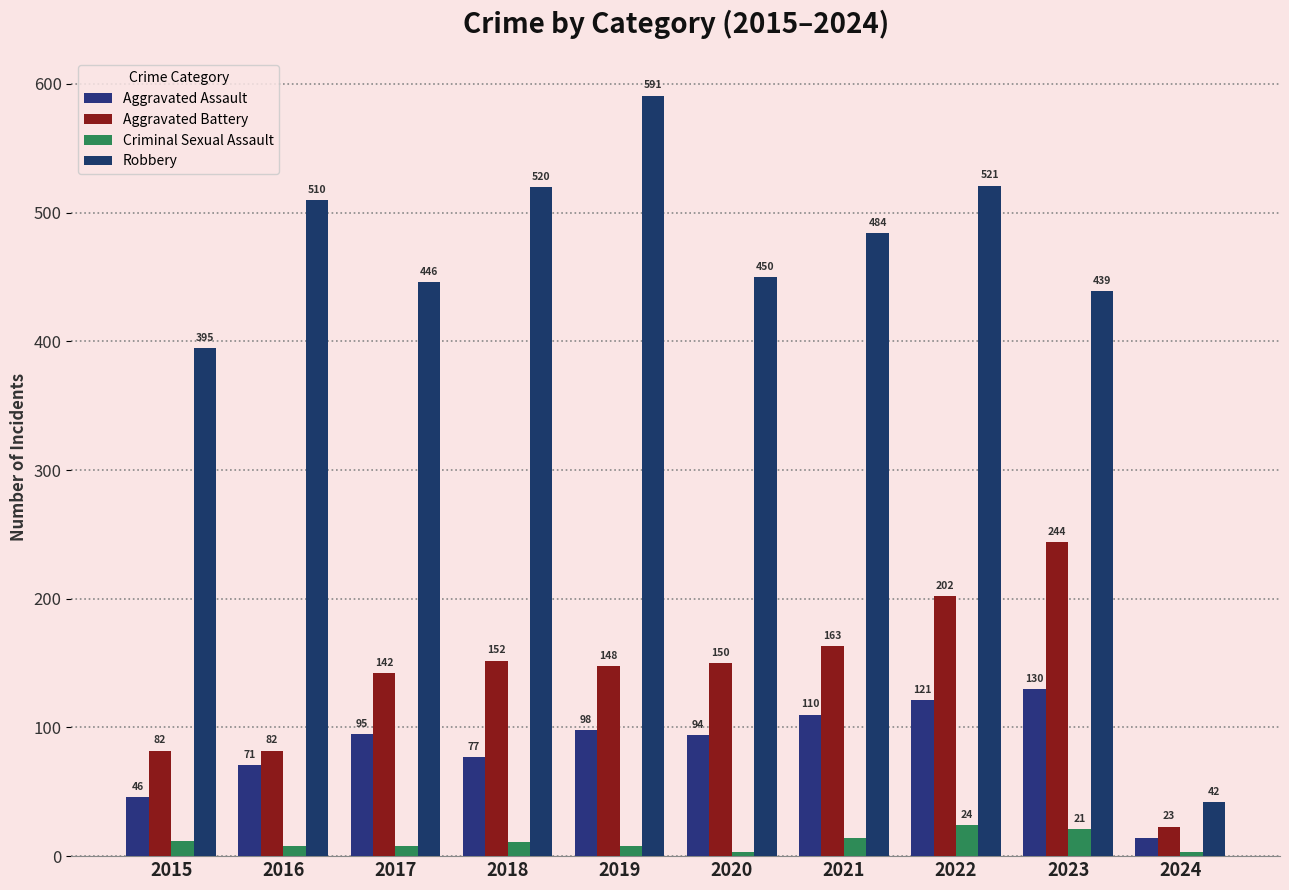

What is the highest value of the Criminal Sexual Assault series?

24